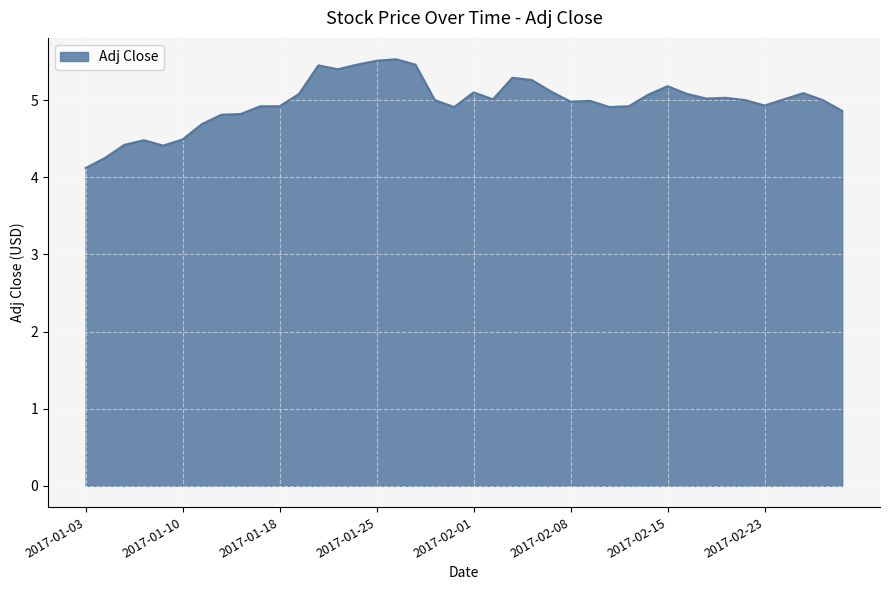

What is the minimum value shown in the chart?

4.1